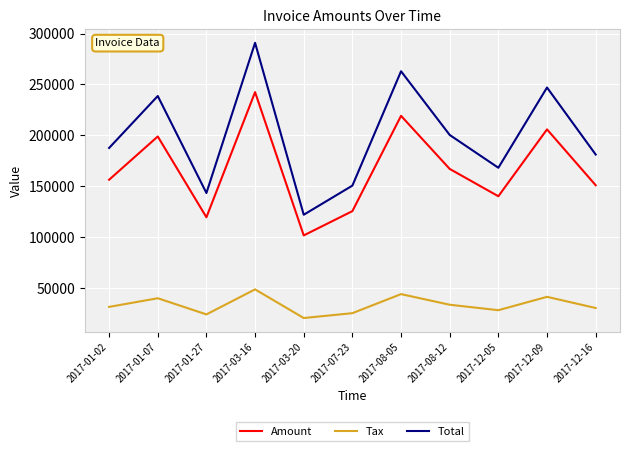

What is the difference between the highest and lowest values at 2017-12-09?

205819.2